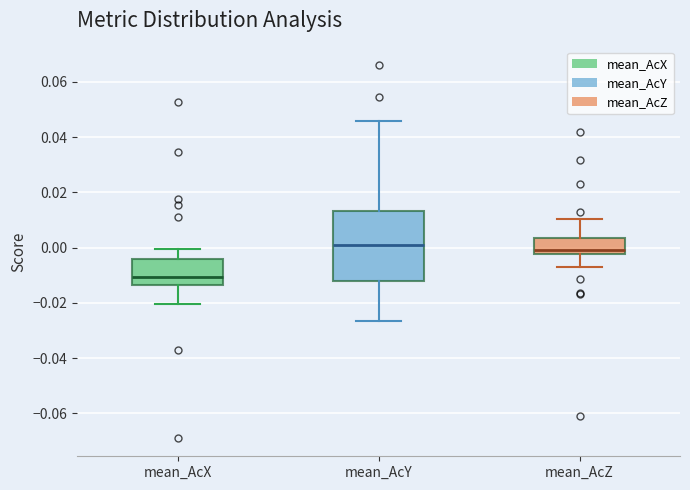

Reading left to right, read every box against the y-axis: the position of its median line, the range the box covers, and the ends of its whiskers. The values are not printed on the chart, so give them approximately, as read against the axis.

mean_AcX: median -0.010, box -0.014 to -0.004, whiskers -0.020 to 0.000
mean_AcY: median 0.000, box -0.012 to 0.014, whiskers -0.026 to 0.046
mean_AcZ: median 0.000, box -0.002 to 0.004, whiskers -0.006 to 0.010